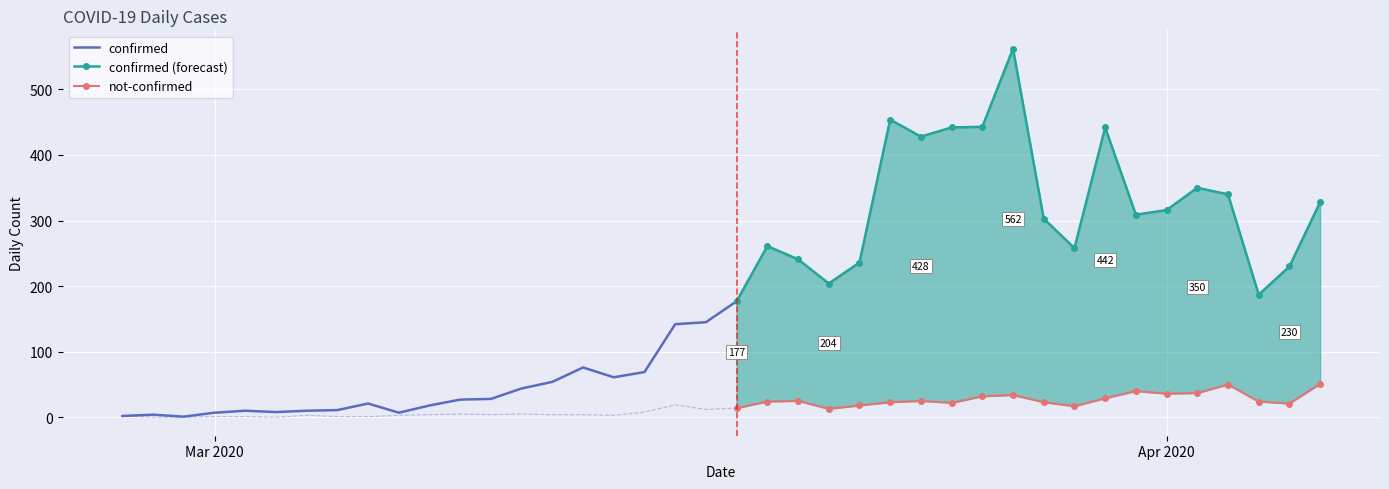

What is the sum of all confirmed values?

7256